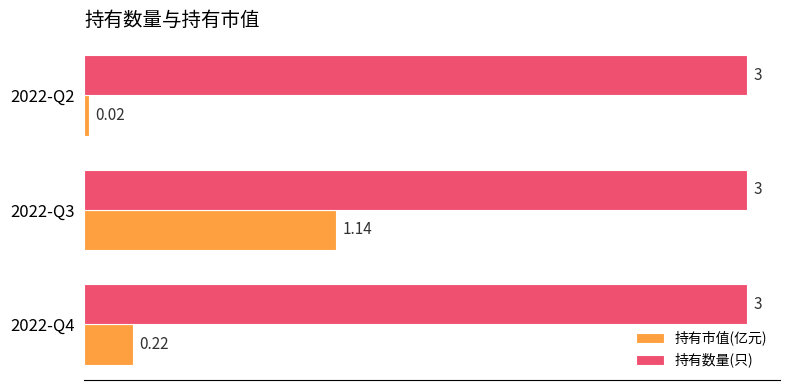

Rank the series at 2022-Q3 from lowest to highest value.

持有市值(亿元), 持有数量(只)